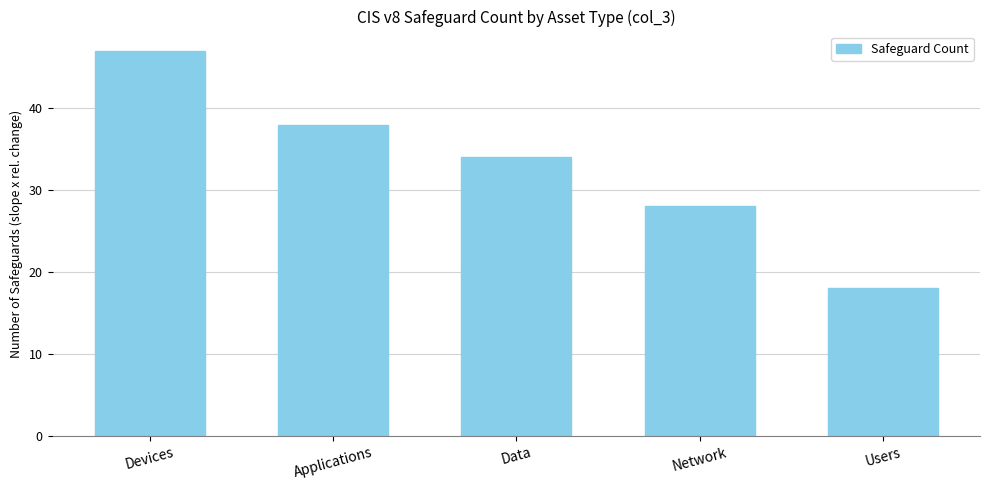

Reading right to left, transcribe all the data shown in this chart.

18	28	34	38	47